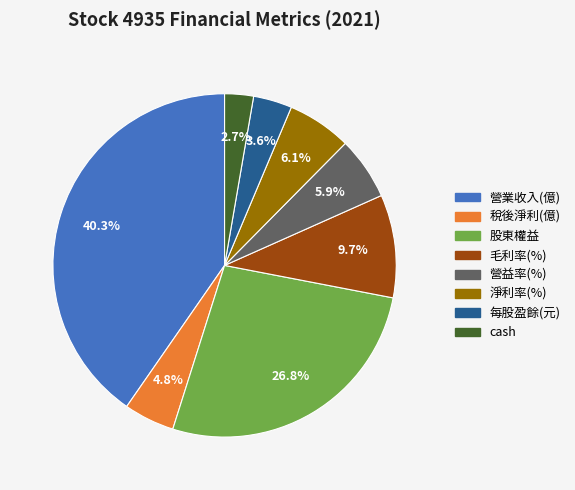

What percentage do 毛利率(%) and cash together represent?

12.4%